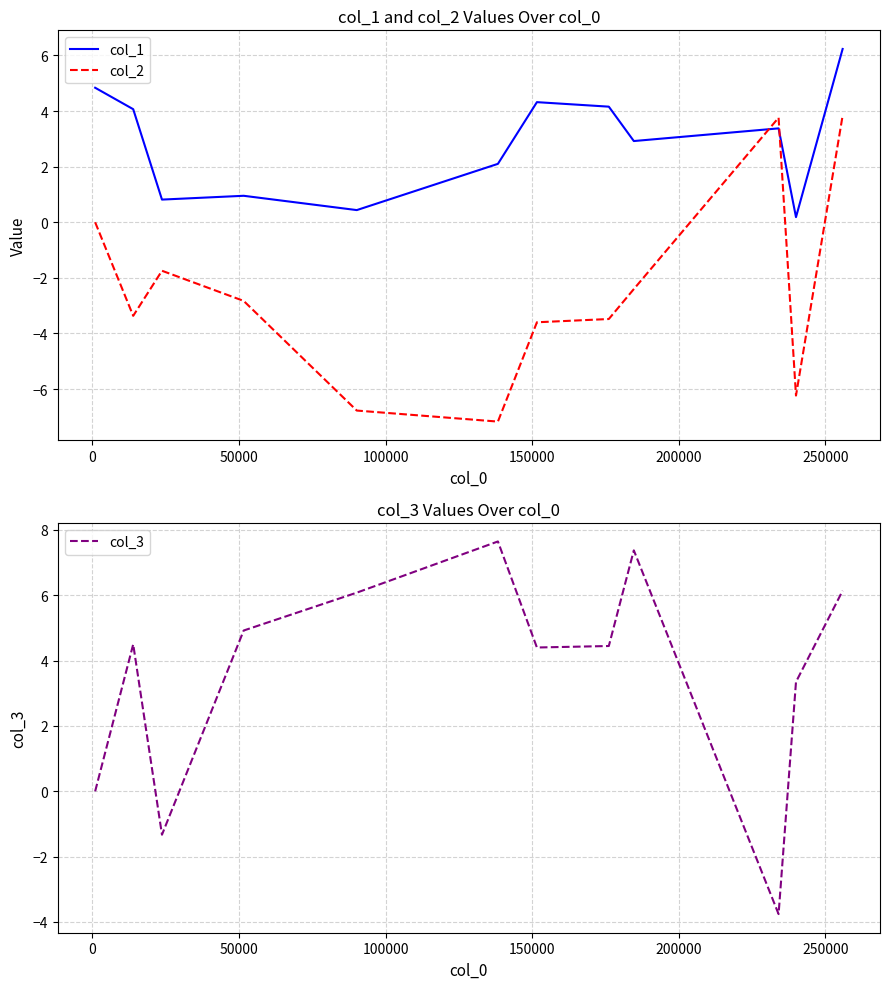

True or false: col_1 and col_2 intersect in this chart.

True